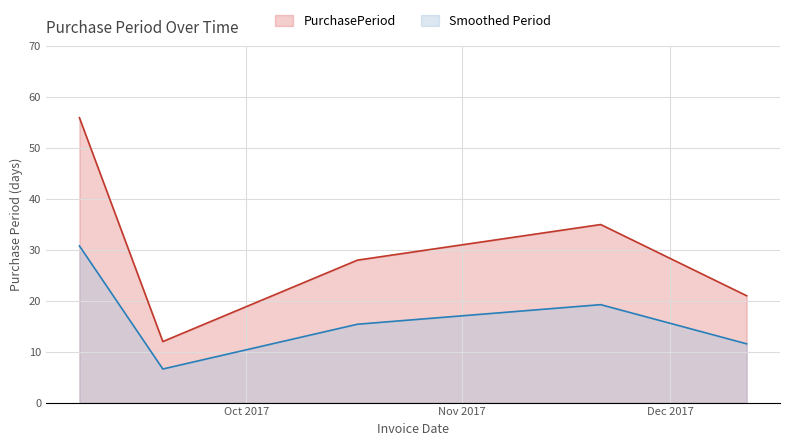

What is the label of the 3rd point from the left?

2017-10-17